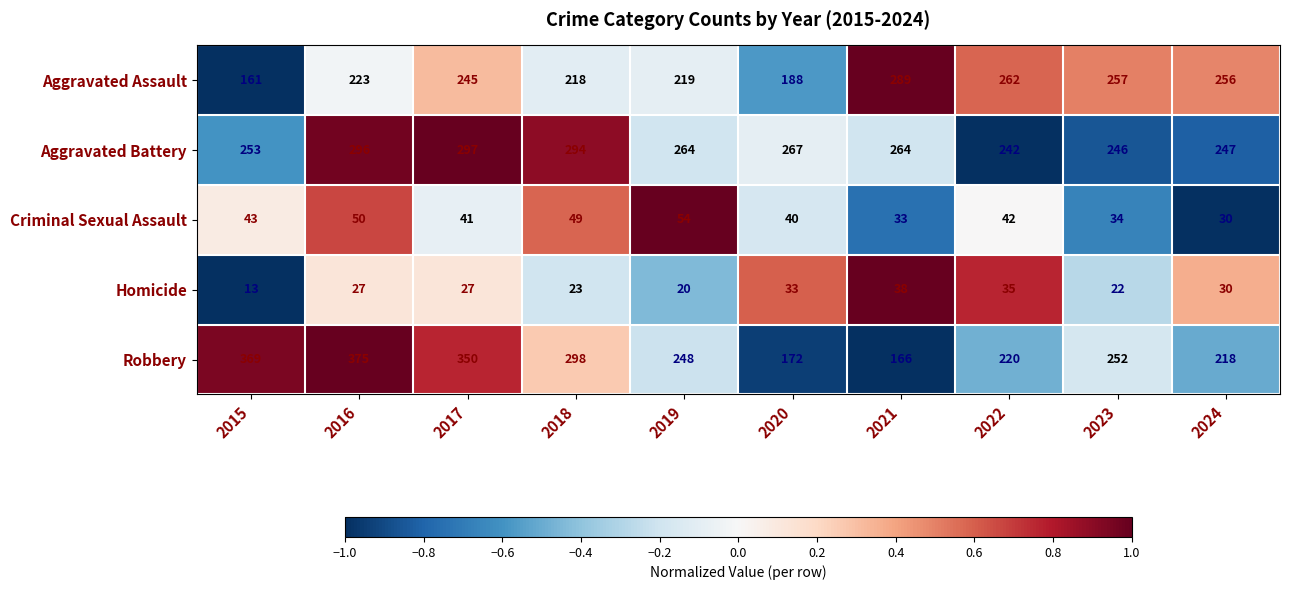

Is it true that Homicide equals 61 at 2022?

False